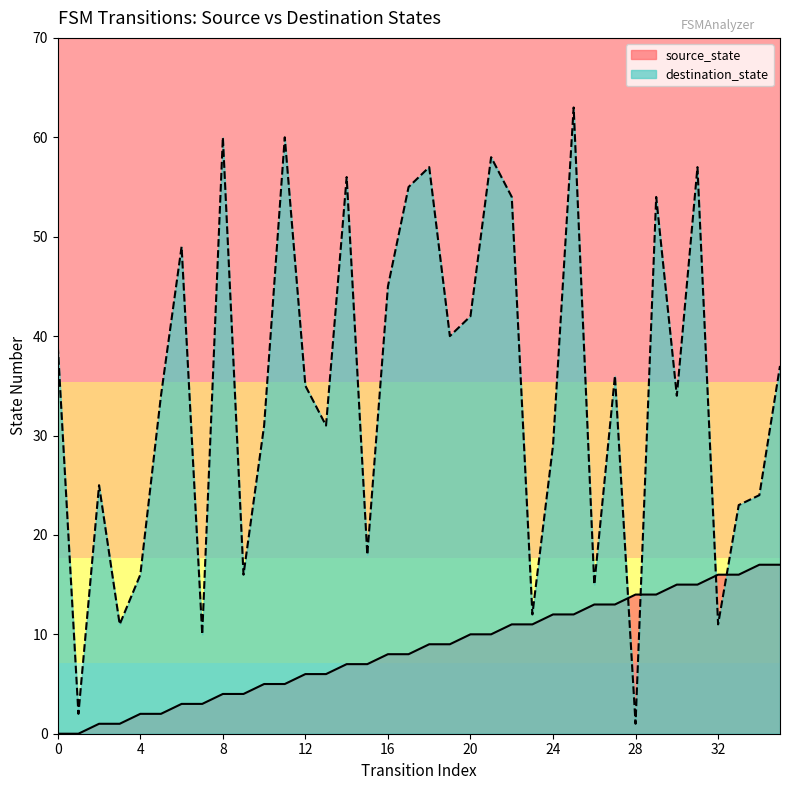

Does the chart have visible grid lines?

No